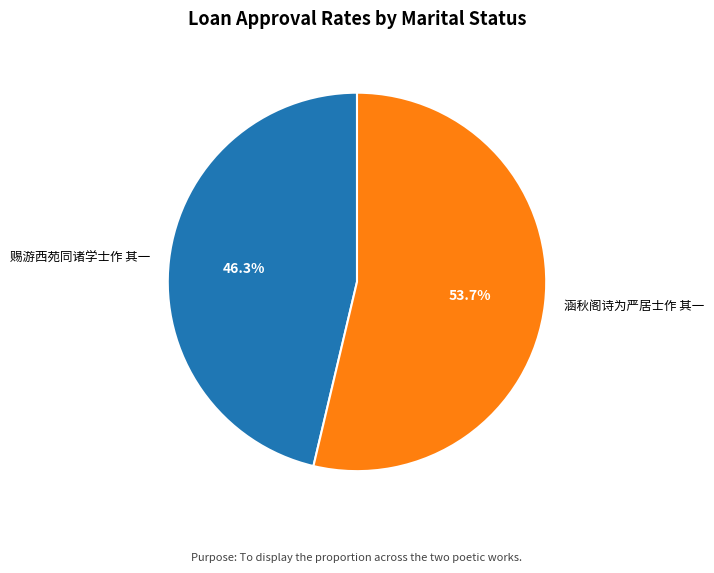

To the nearest percent, what portion does 涵秋阁诗为严居士作 其一 represent?

54%